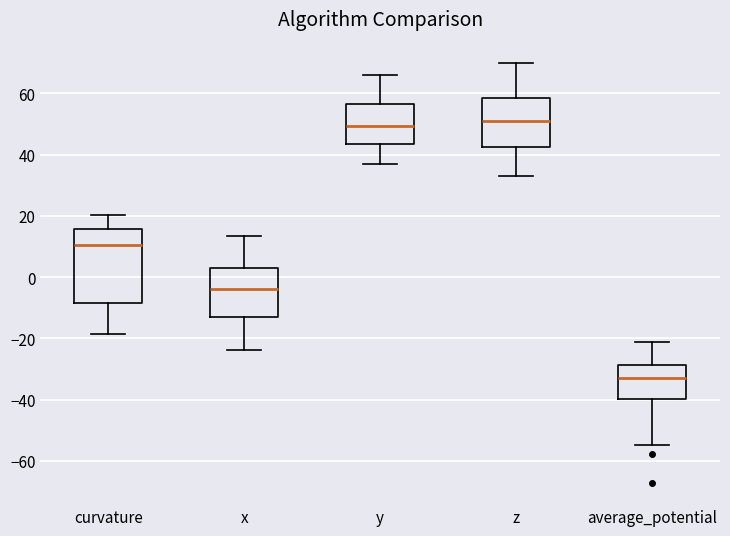

Reading left to right, read every box against the y-axis: the position of its median line, the range the box covers, and the ends of its whiskers. The values are not printed on the chart, so give them approximately, as read against the axis.

curvature: median 10, box -8 to 16, whiskers -18 to 20
x: median -4, box -14 to 4, whiskers -24 to 14
y: median 50, box 44 to 56, whiskers 36 to 66
z: median 52, box 42 to 58, whiskers 34 to 70
average_potential: median -34, box -40 to -28, whiskers -54 to -22